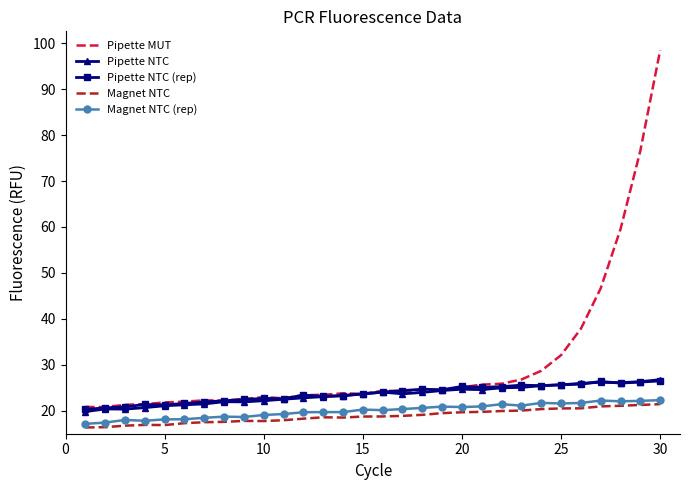

What is the smallest value displayed?

16.4